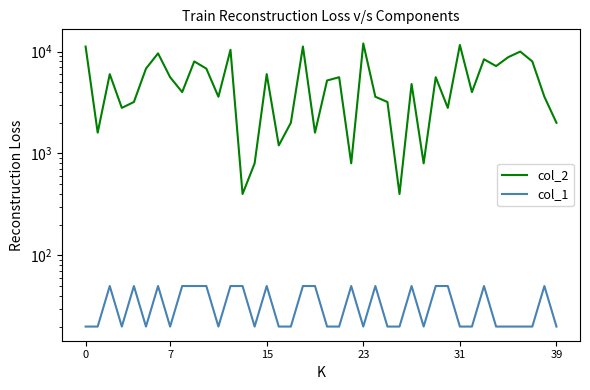

Reading right to left, what are all the values shown in this chart?

col_2: 2000	3600	8000	10000	8800	7200	8400	4000	11600	2800	5600	800	4800	400	3200	3600	12000	800	5600	5200	1600	11200	2000	1200	6000	800	400	10400	3600	6800	8000	4000	5600	9600	6800	3200	2800	6000	1600	11200
col_1: 20	50	20	20	20	20	50	20	20	50	50	20	50	20	20	50	20	50	20	20	50	50	20	20	50	20	50	50	20	50	50	50	20	50	20	50	20	50	20	20